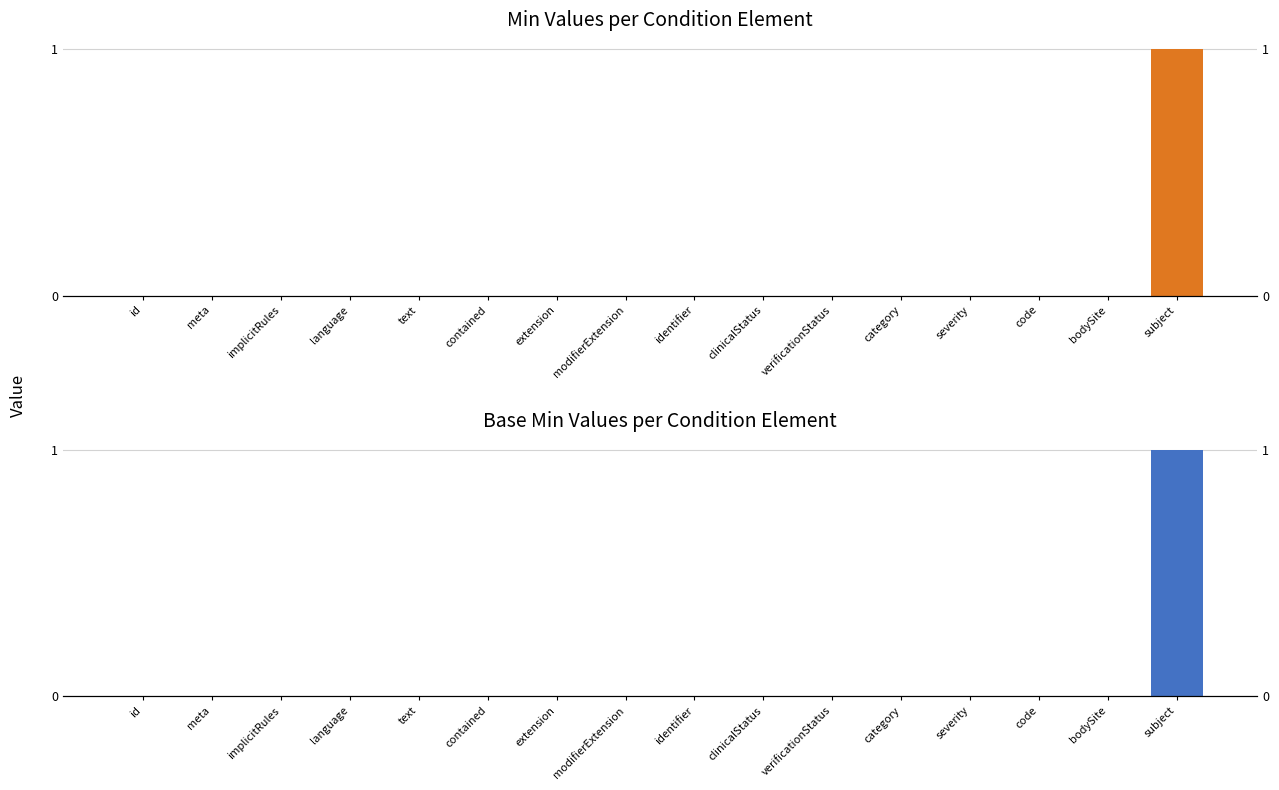

How many values in Base Min are above zero?

1